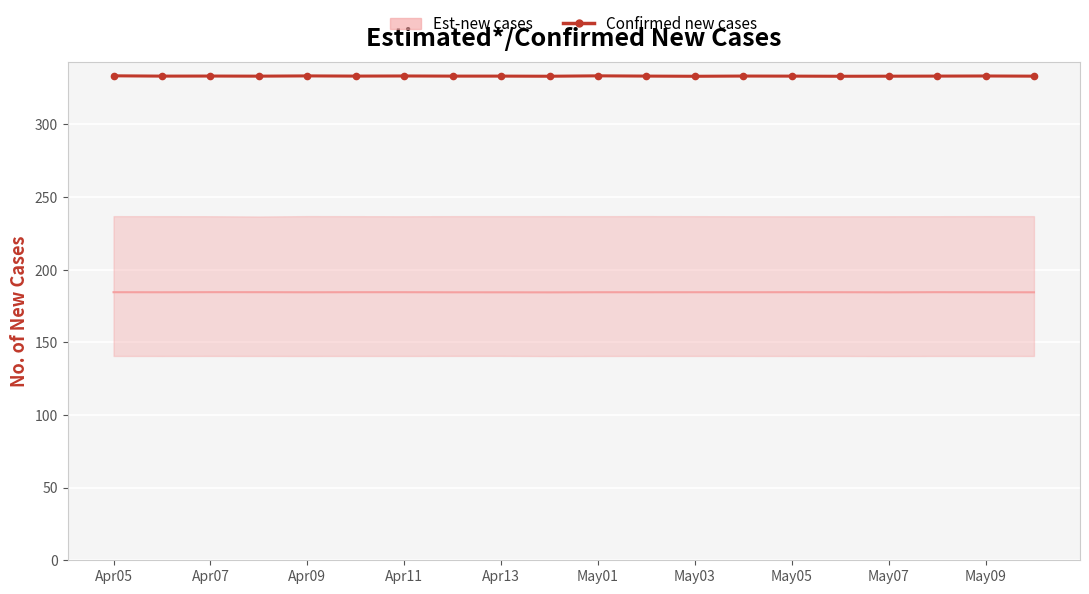

What is the difference between the second highest and minimum values?

0.3